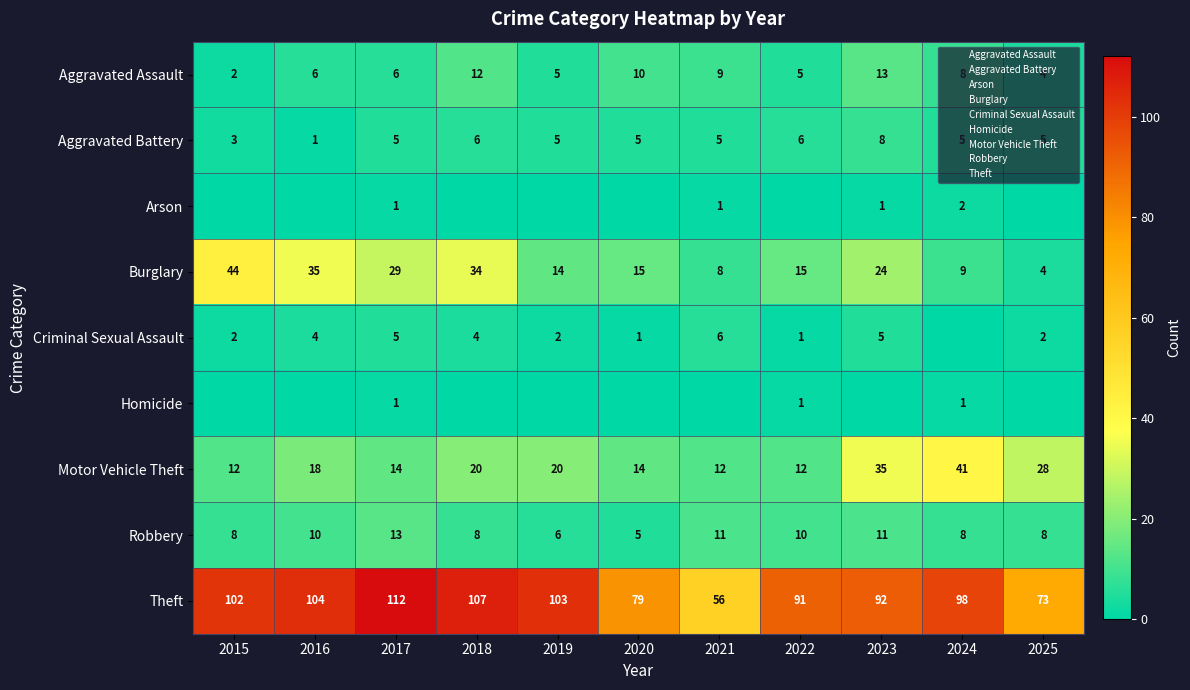

Which category has the highest value across all series?

2017